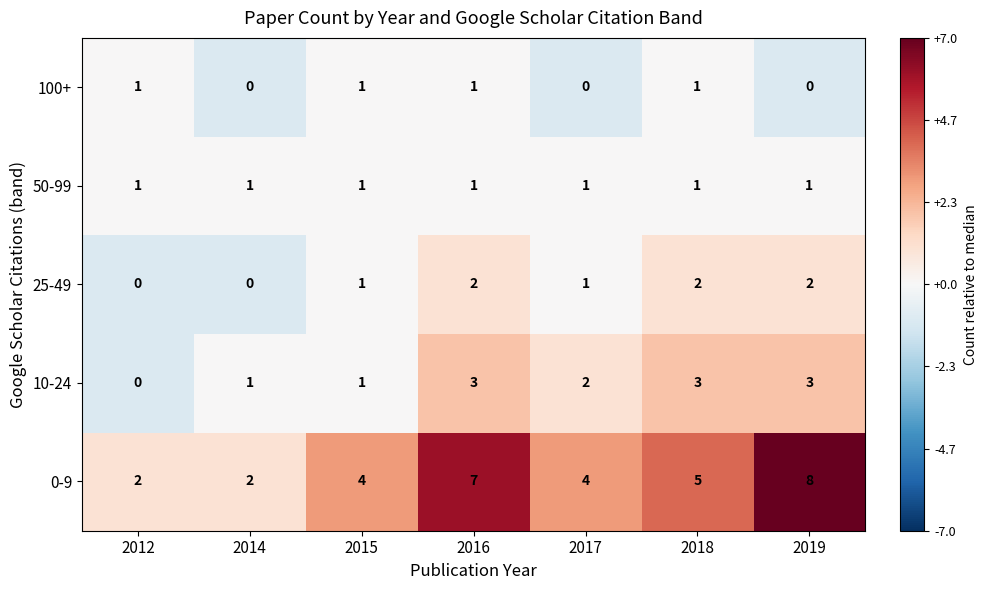

Count the number of data series in this chart.

5